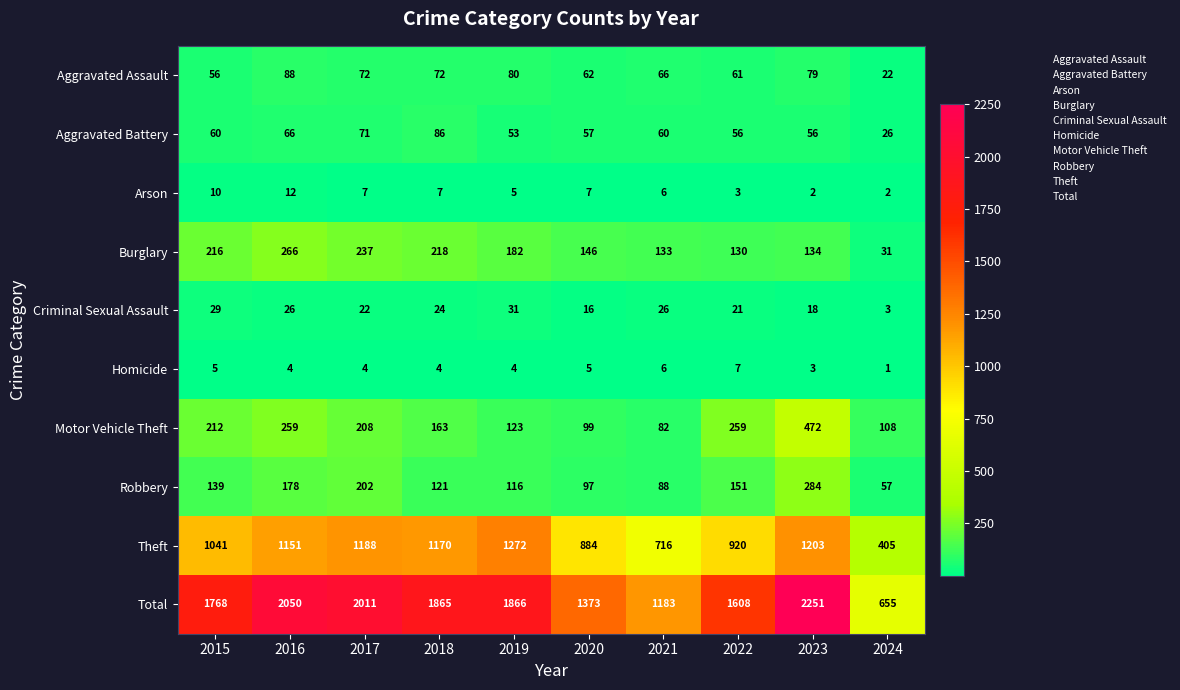

The Criminal Sexual Assault series shows 2 at 2024. True or false?

False